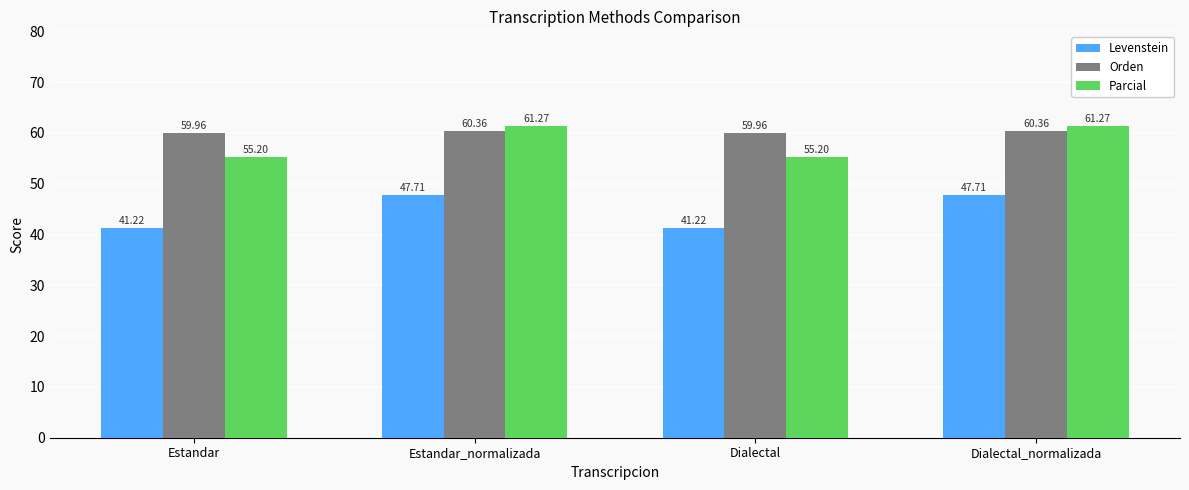

Is the value of Orden at Estandar greater than the value of Levenstein at Dialectal?

Yes